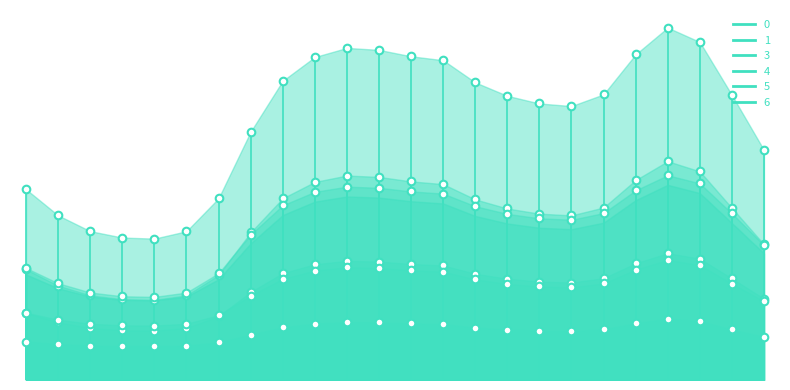

Which series reaches the minimum Y coordinate?

6